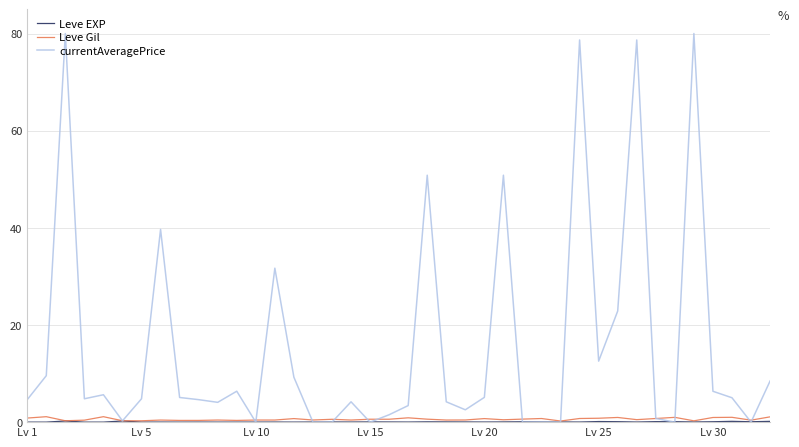

Does the chart have visible grid lines?

Yes